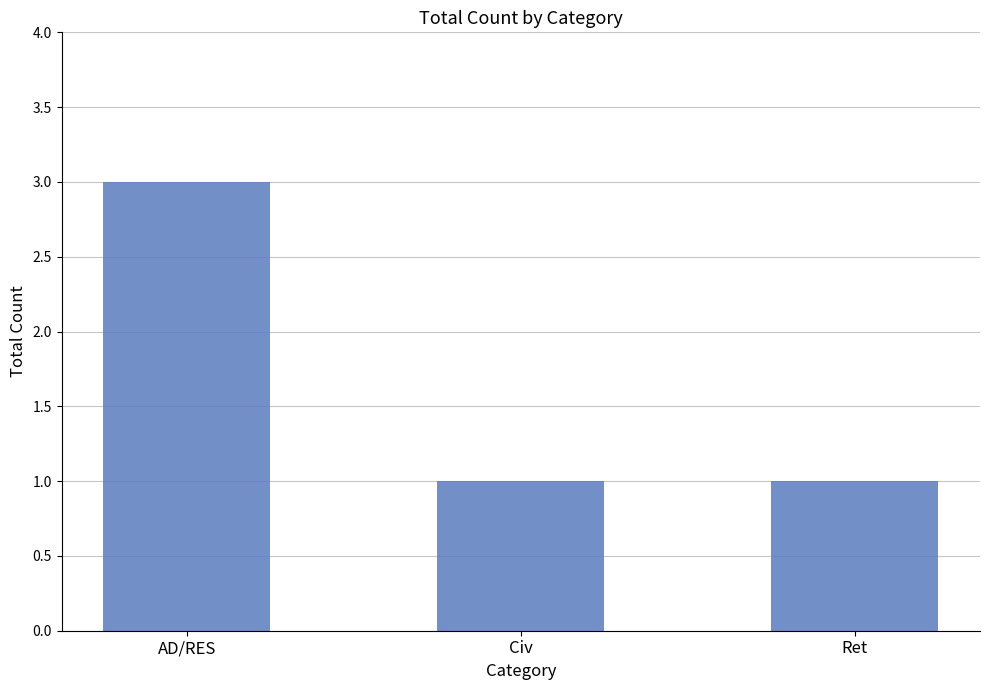

The value at AD/RES is 3. True or false?

True